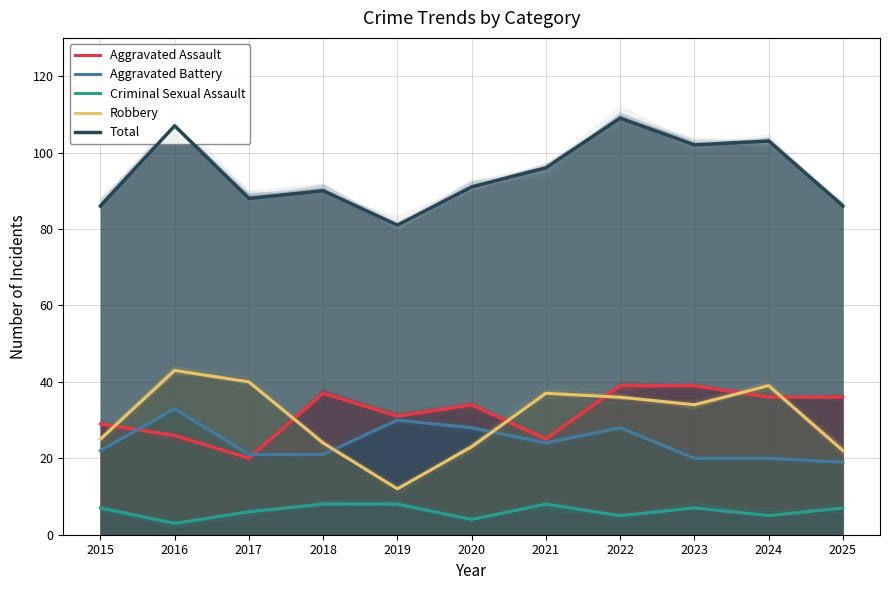

True or false: Total and Robbery cross at least once.

False